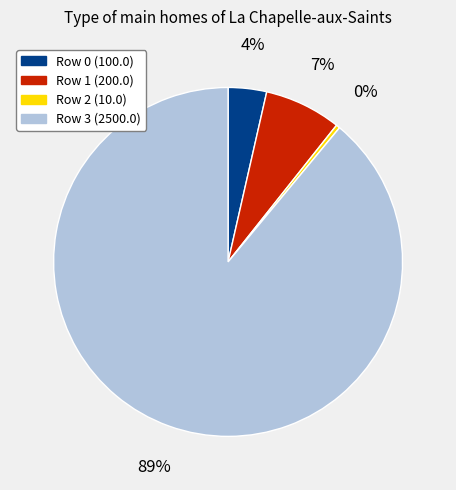

To the nearest percent, what portion does Row 3 (2500.0) represent?

89%